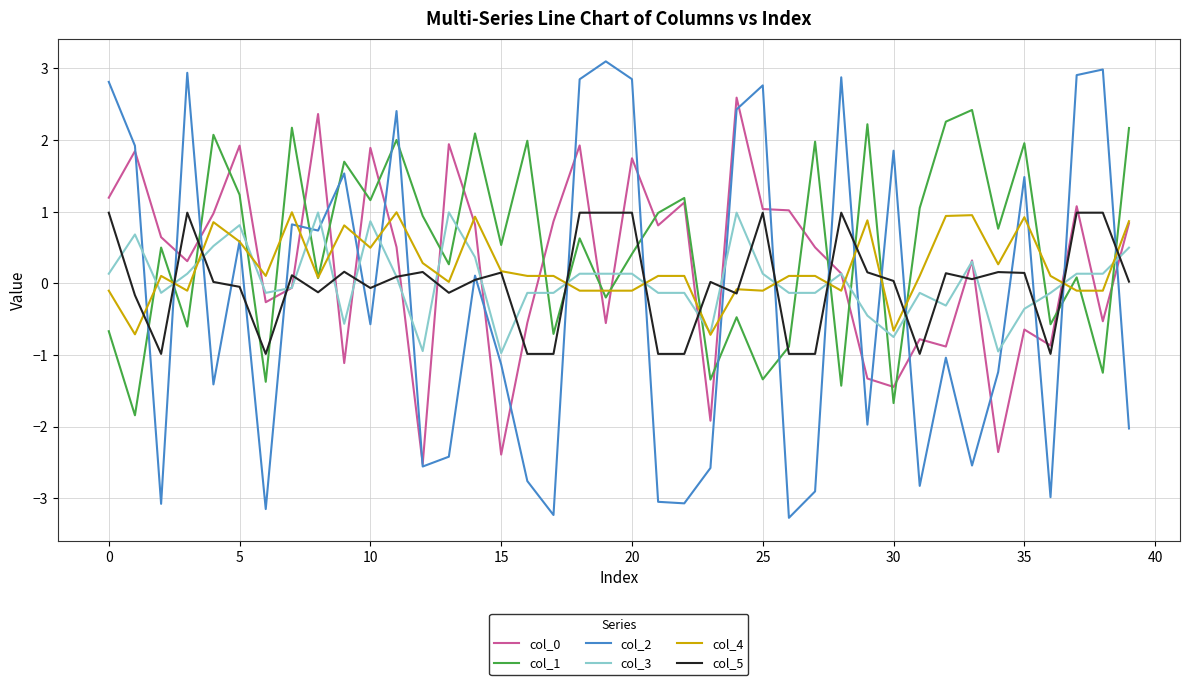

What is the minimum value for col_1?

-1.8